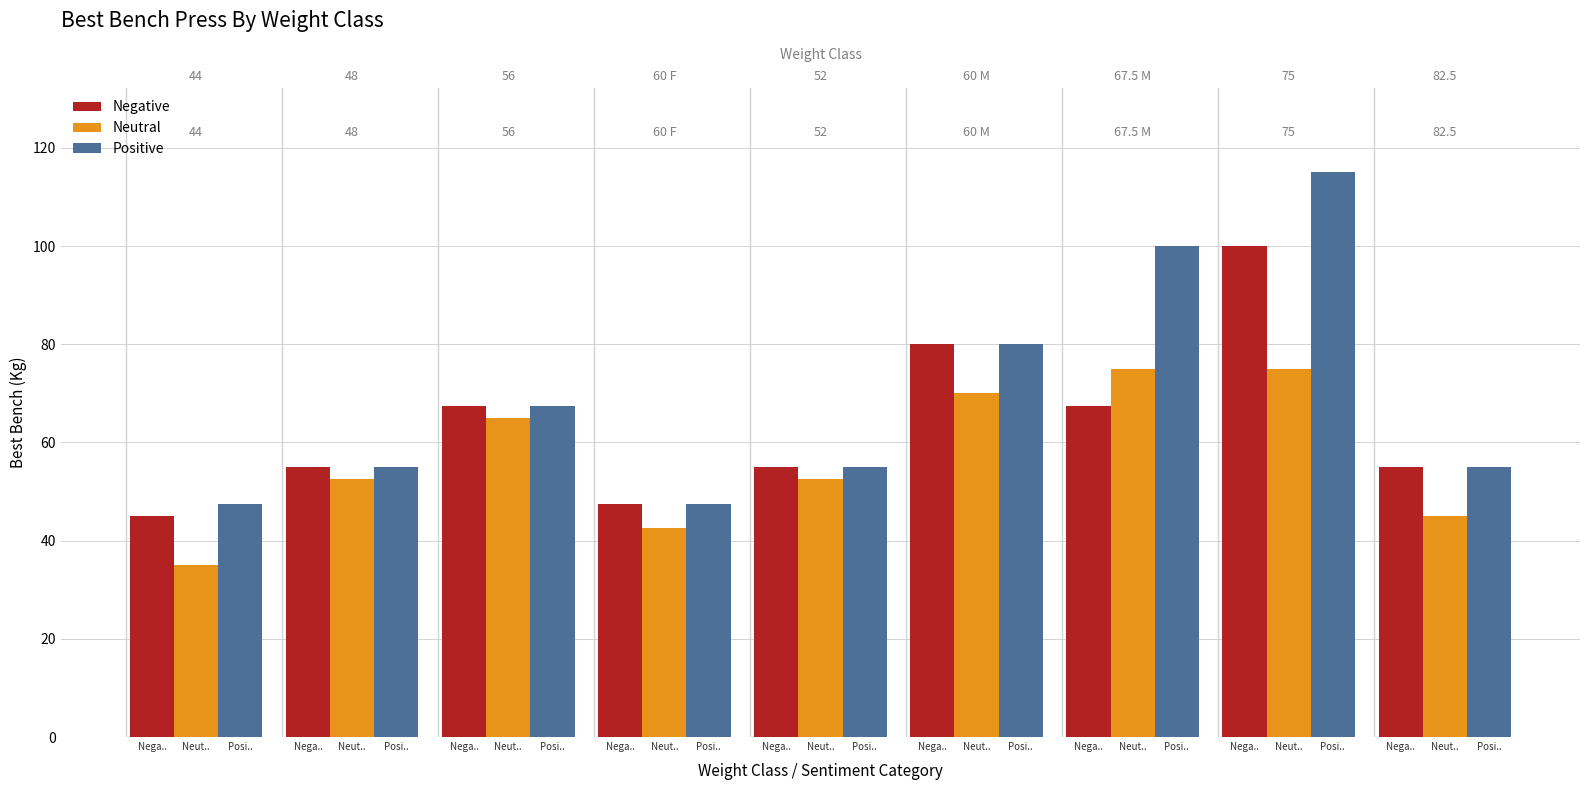

Is the value of Neutral at Nega.. greater than the value of Negative at Nega..?

No